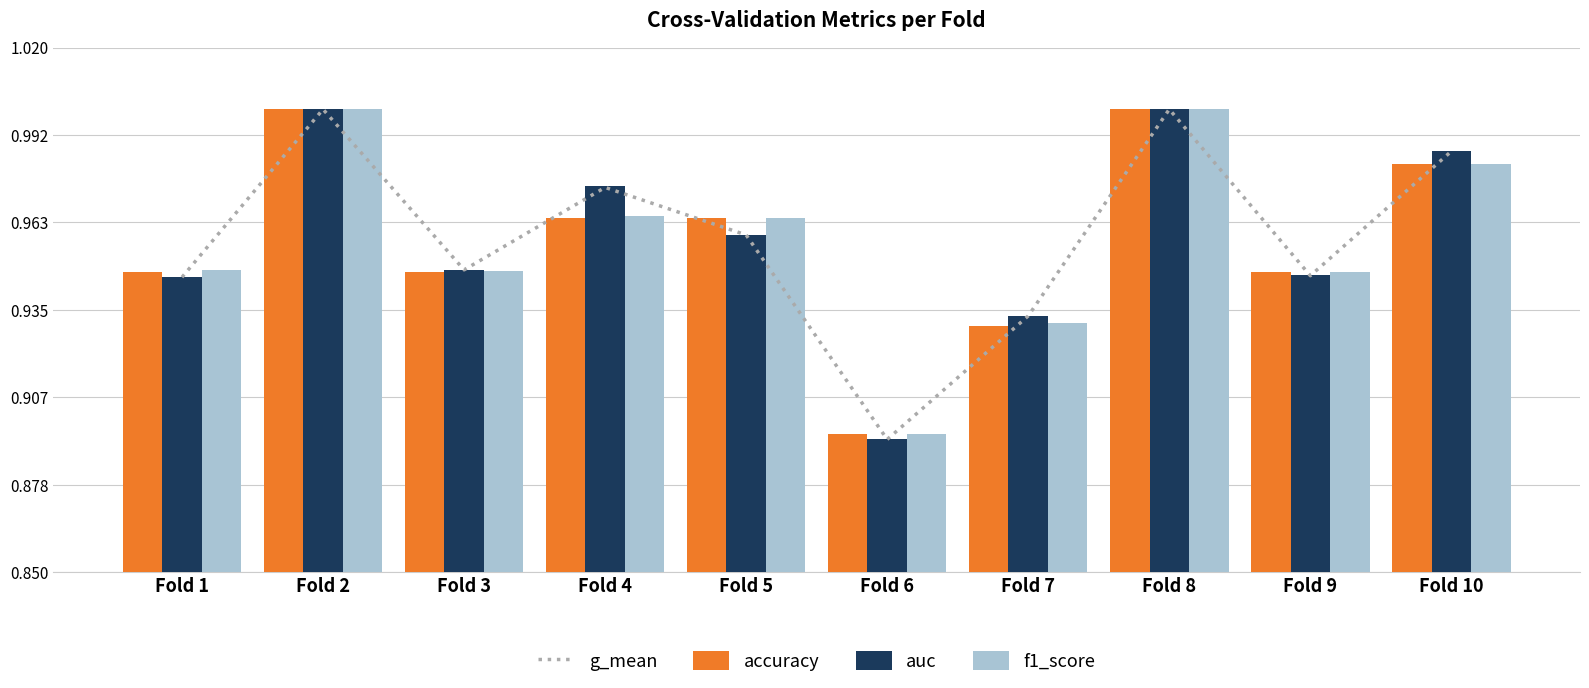

What is the value of the g_mean bar at the 4th from the left?

1.0